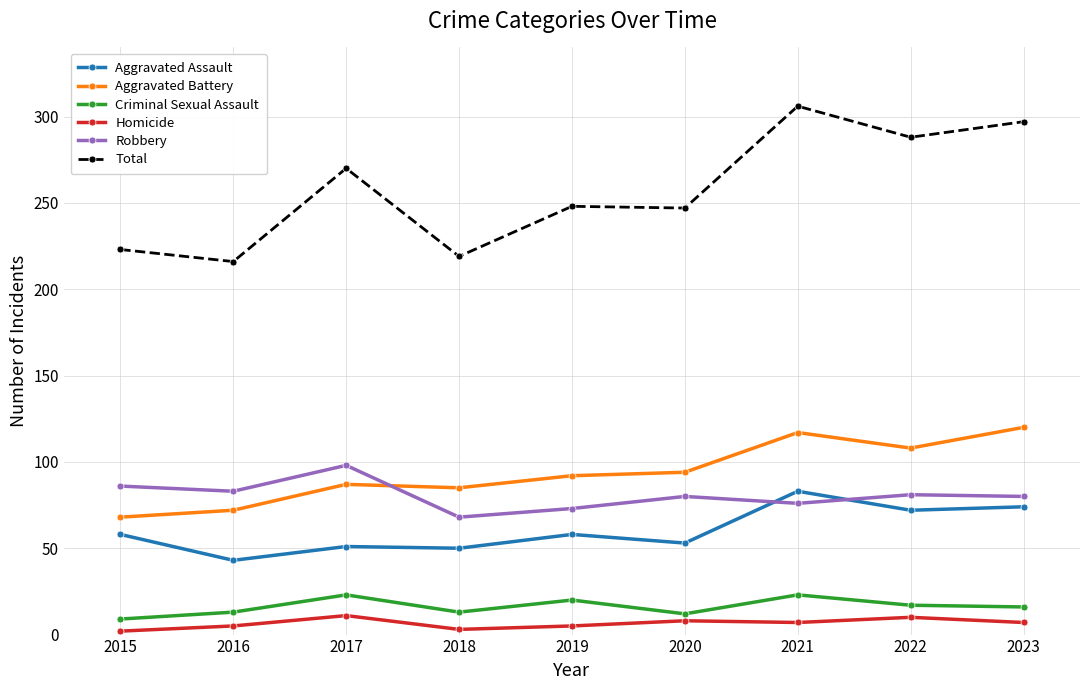

True or false: Total and Aggravated Battery cross at least once.

False